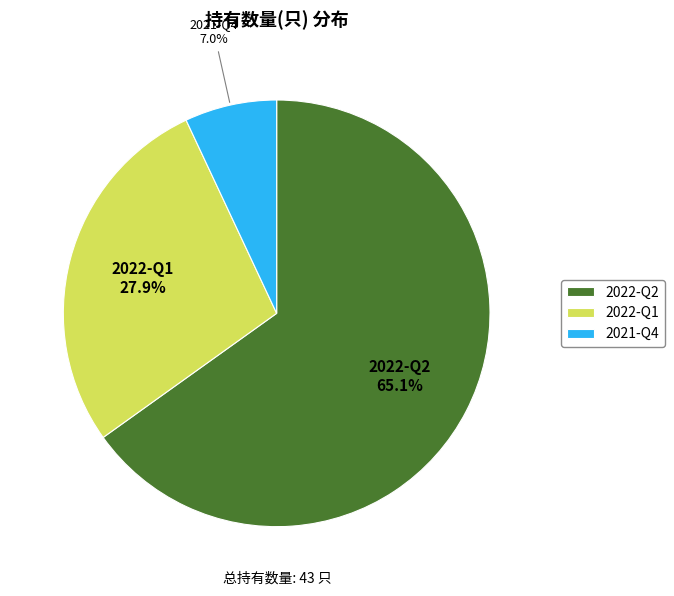

What is the smallest slice in the pie chart?

2021-Q4